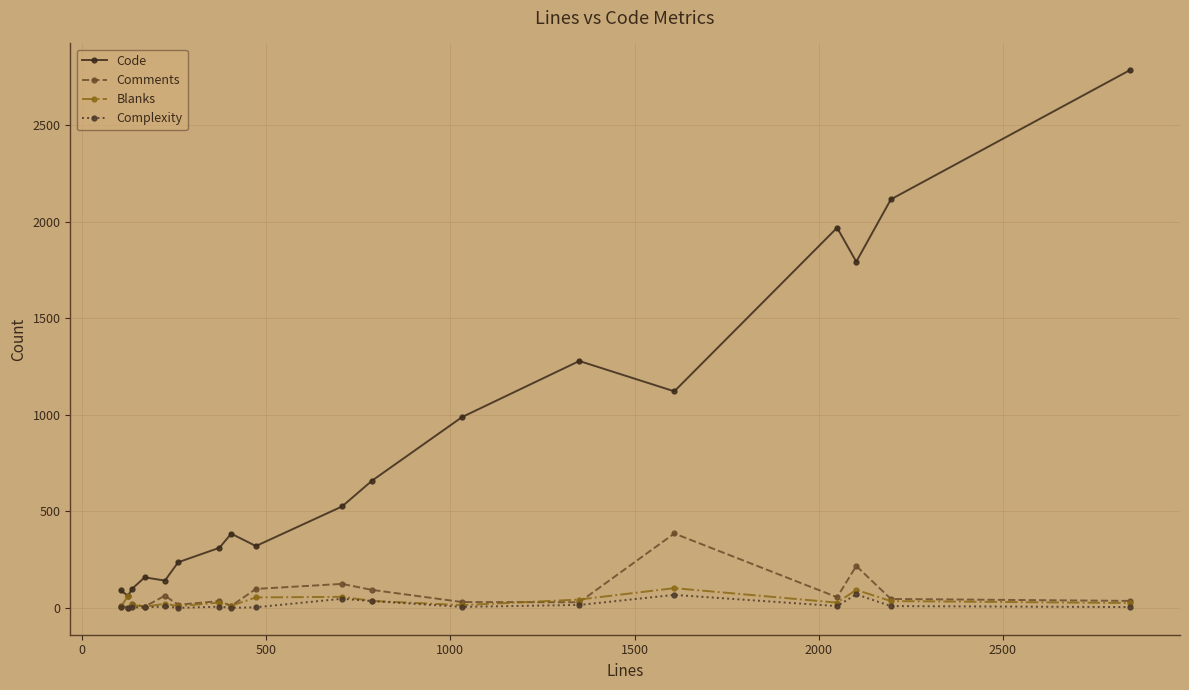

True or false: Code and Complexity cross at least once.

False